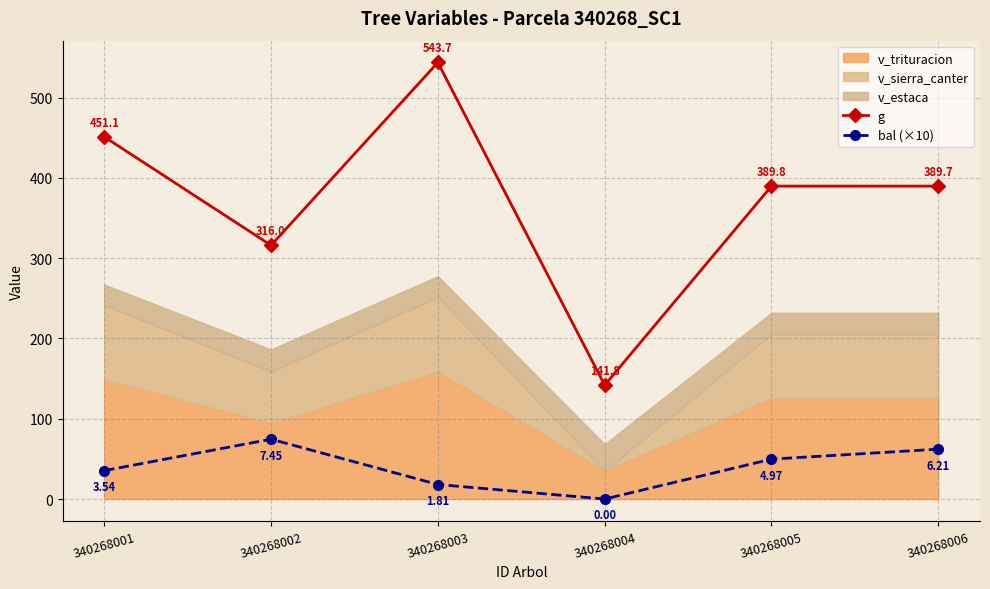

List the labels in order of g value, largest first.

340268003, 340268001, 340268005, 340268006, 340268002, 340268004